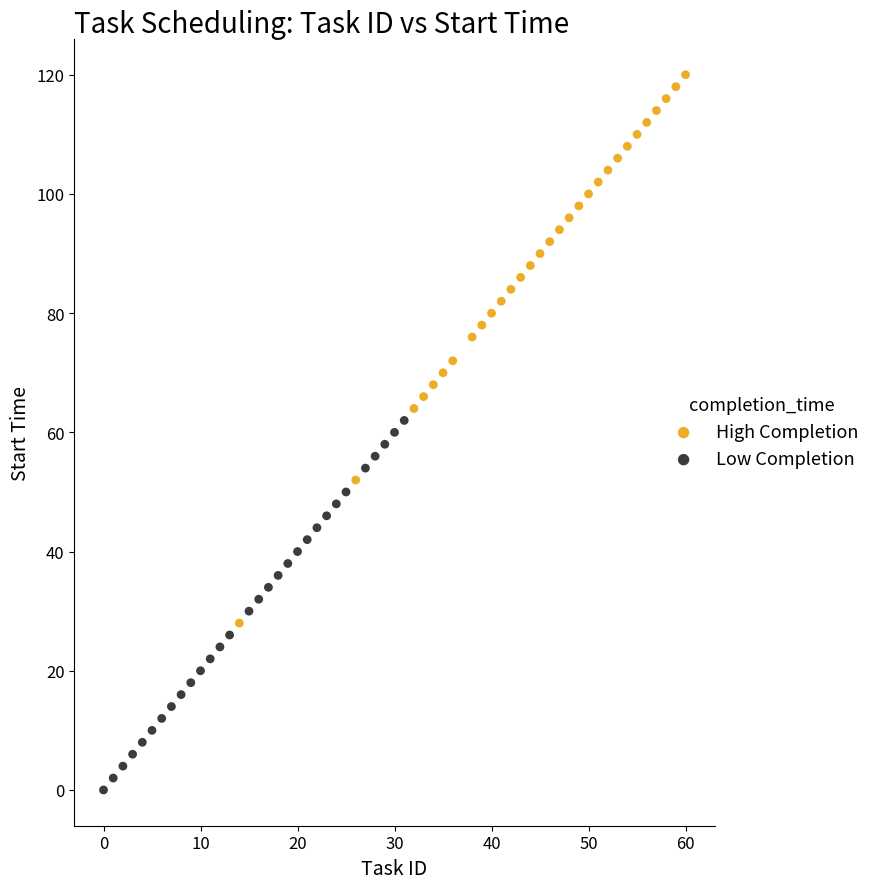

Which series reaches the minimum Y coordinate?

Low Completion